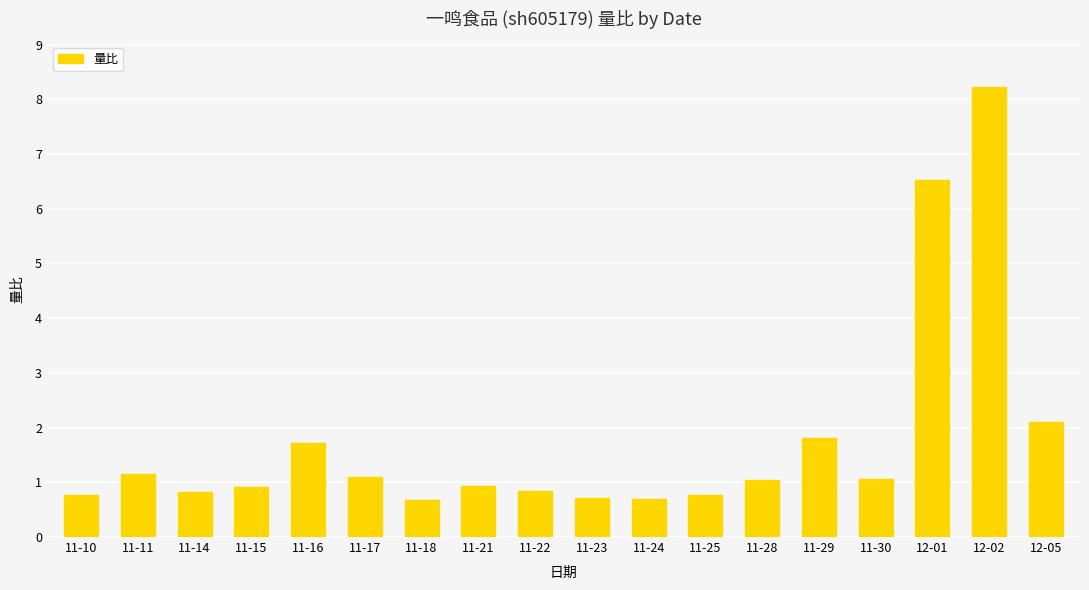

Are the bars grouped side by side (vs. stacked)?

No